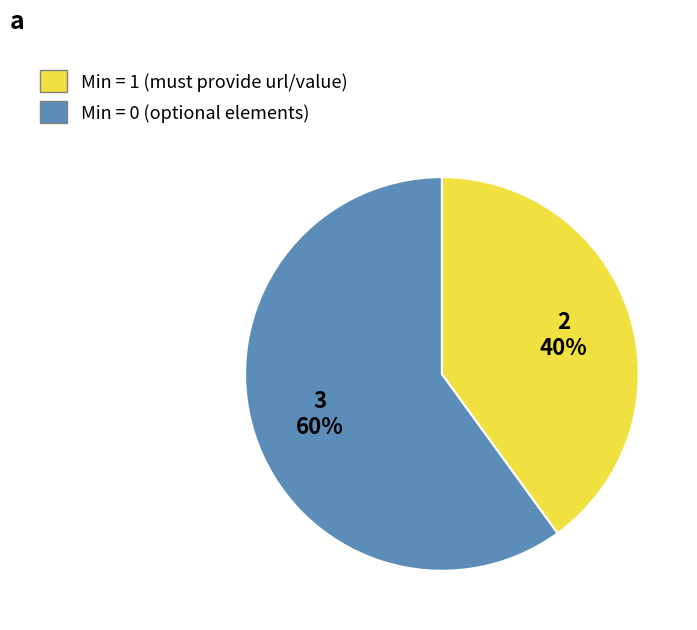

To the nearest percent, what is the average slice percentage?

50%